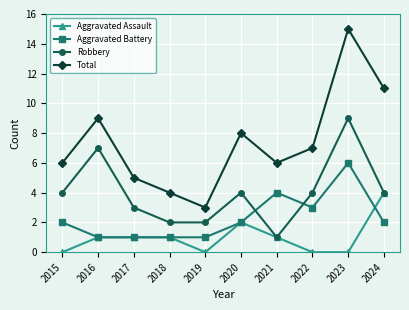

Is this an area chart (filled region under the line)?

No